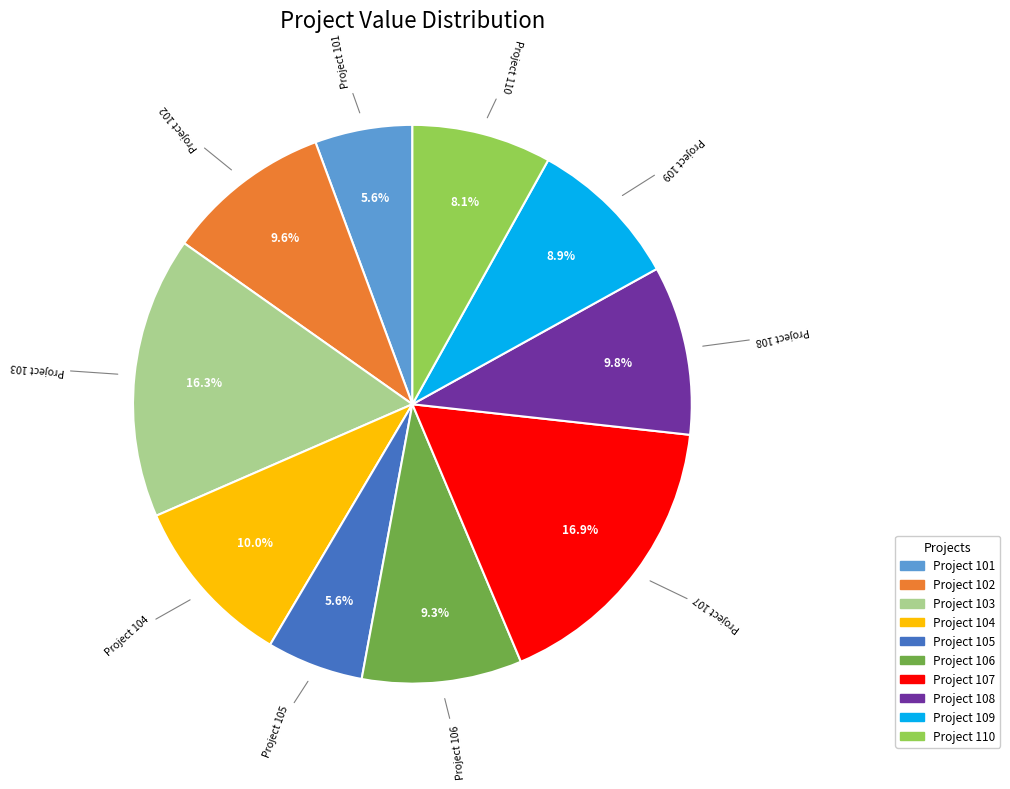

What percentage do Project 108 and Project 109 together represent?

18.7%